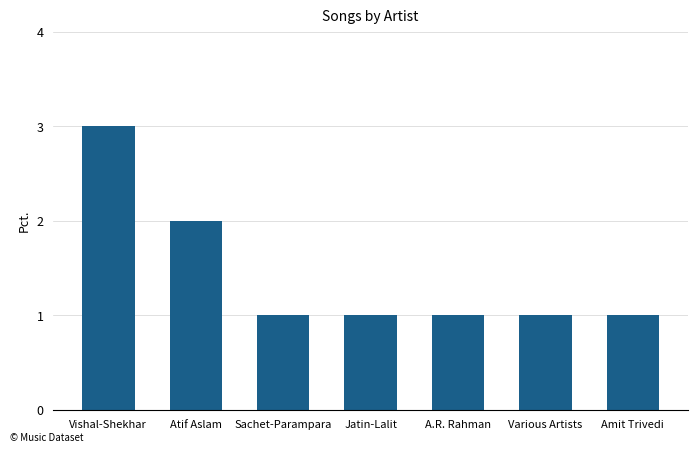

Does the chart contain stacked bars?

No